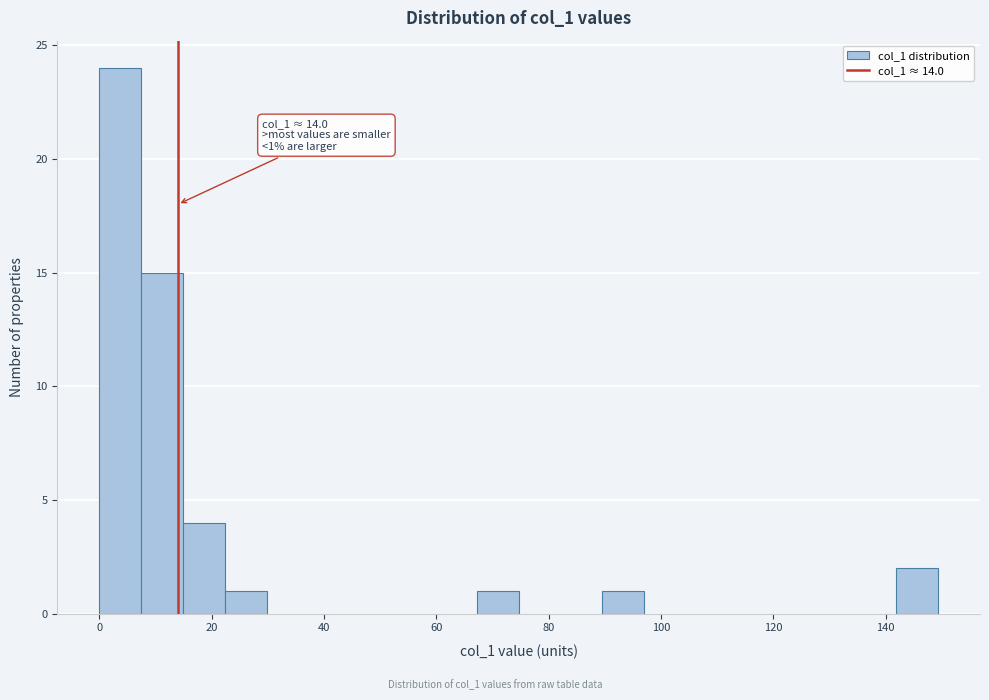

Around what value on the x-axis is the tallest bar? Give the approximate position of its centre, as read against the axis.

4